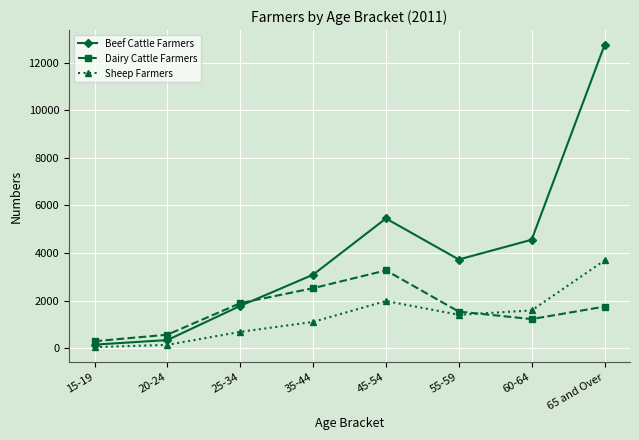

Reading left to right, list all the values displayed in this chart.

Beef Cattle Farmers: 159.5	350.9	1786.4	3094.3	5454.9	3732.3	4561.7	12728.1
Dairy Cattle Farmers: 301.3	576.4	1899.5	2528.3	3275.0	1545.8	1231.4	1755.4
Sheep Farmers: 53.5	149.8	695.5	1112.8	1990.2	1412.4	1594.3	3691.5